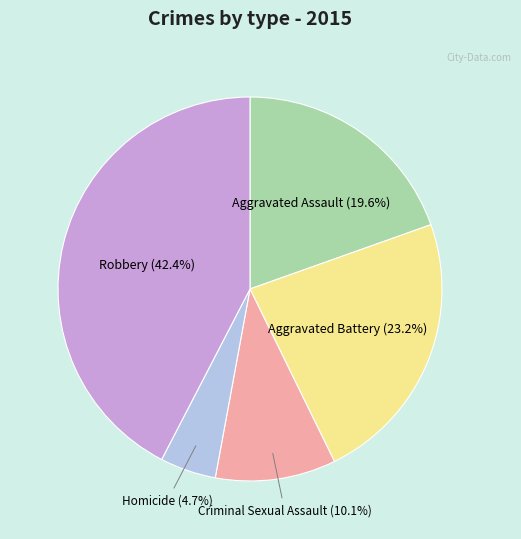

Is it true that Homicide is 5% of the pie?

True